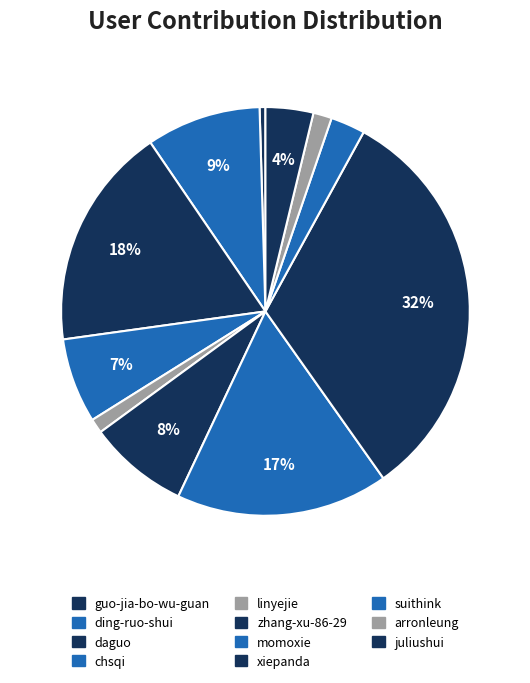

The zhang-xu-86-29 slice represents 8% of the pie. True or false?

True